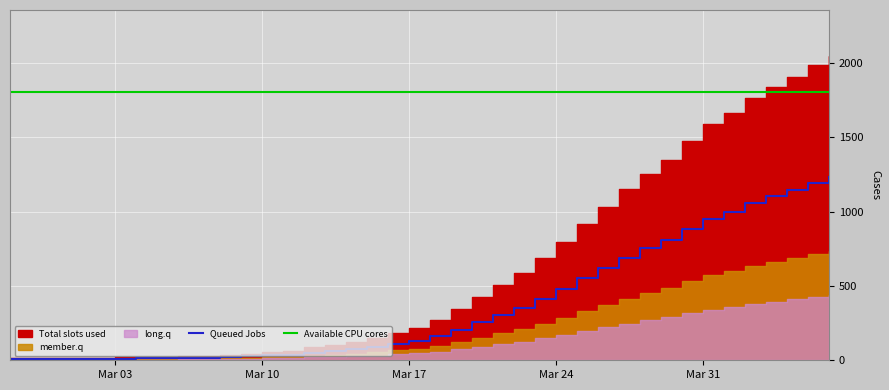

True or false: Queued Jobs and member.q cross at least once.

False